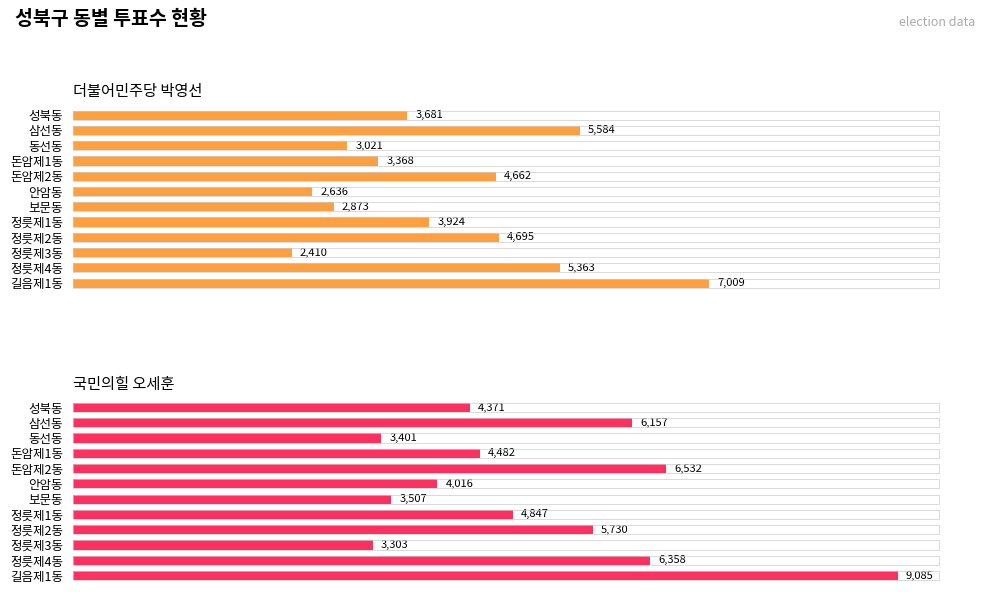

What is the value of the 더불어민주당 박영선 bar at the 1st from the left?

3681